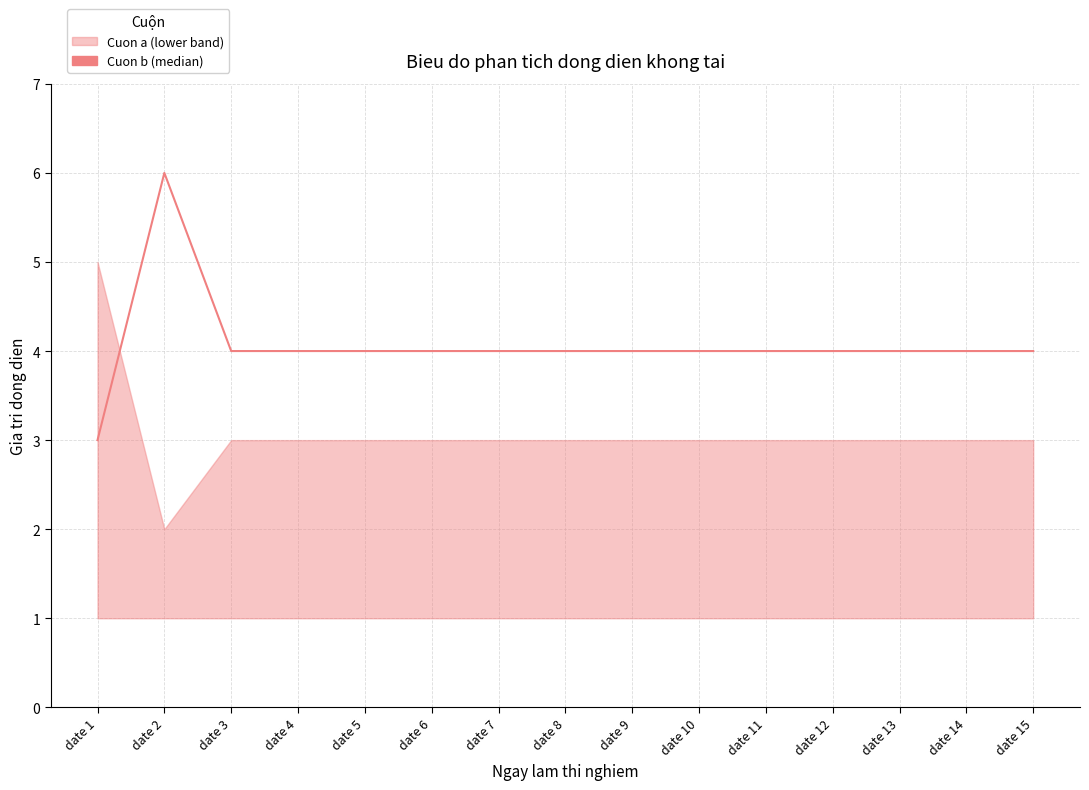

What is the difference between the values at date 2 and date 13?

2